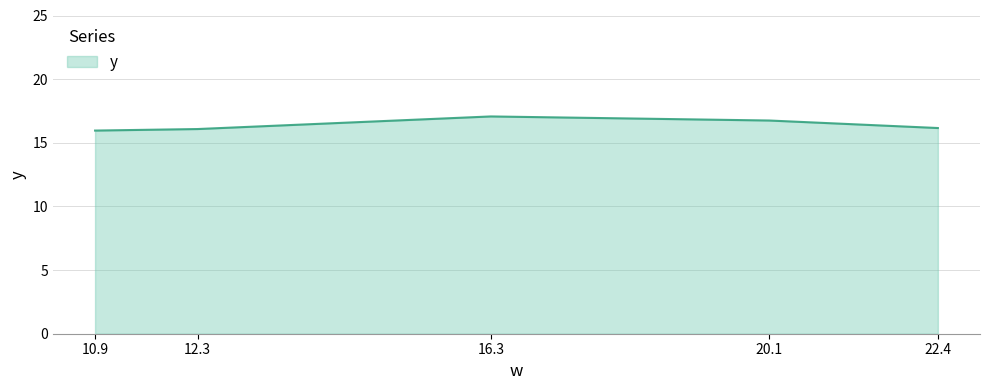

Rank the categories by value from lowest to highest.

10.9, 12.3, 22.4, 20.1, 16.3